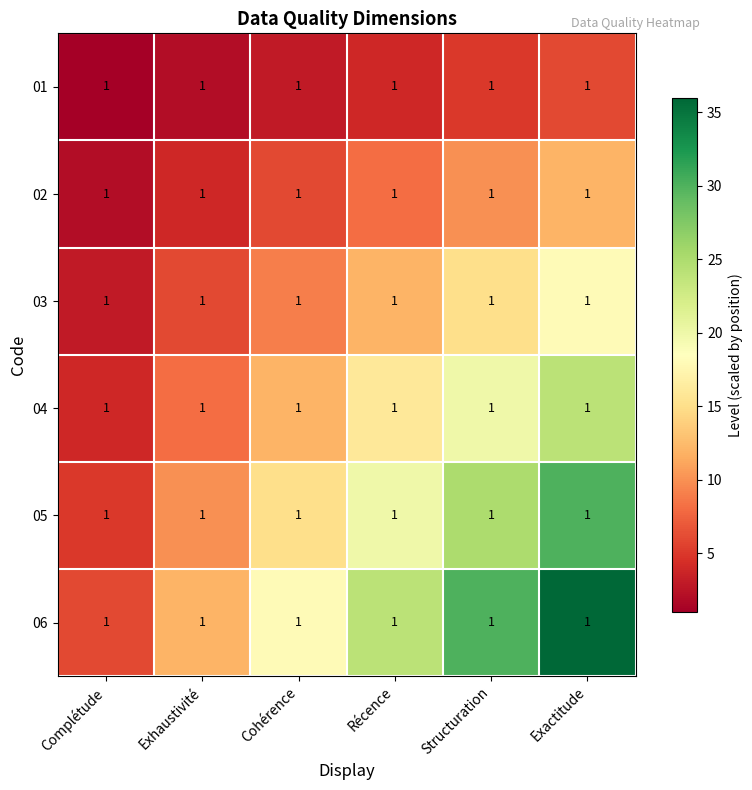

Rank the series by their average value, from highest to lowest.

06, 05, 04, 03, 02, 01